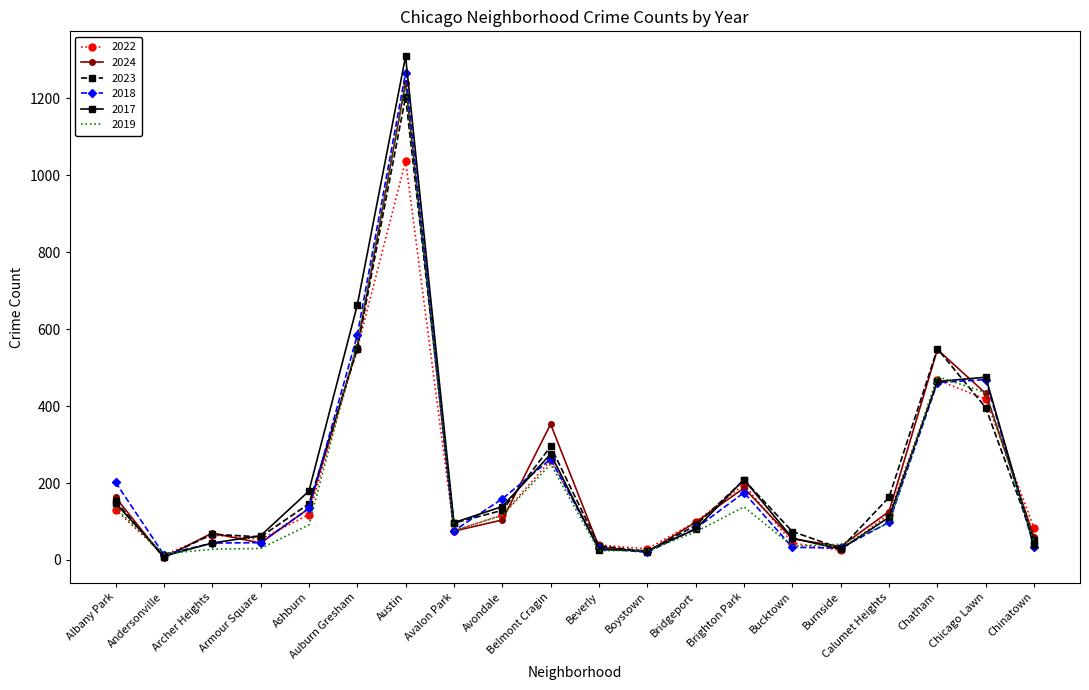

At which category is the sum across all series the highest?

Austin